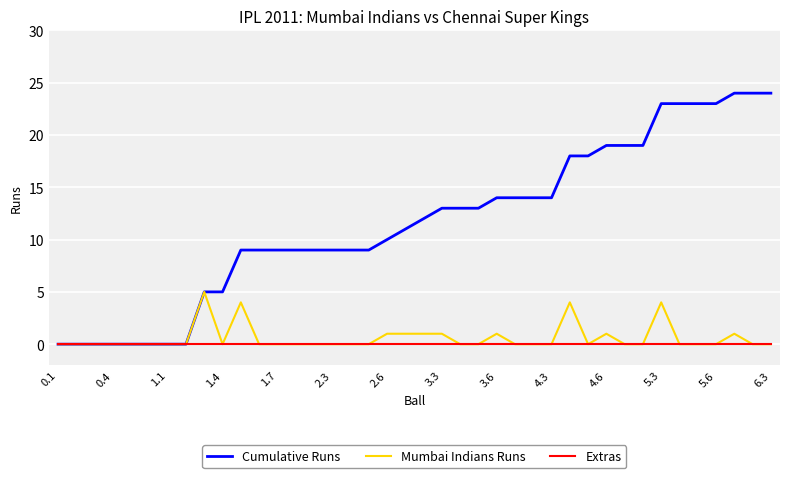

Which series has the largest total across all categories?

Cumulative Runs